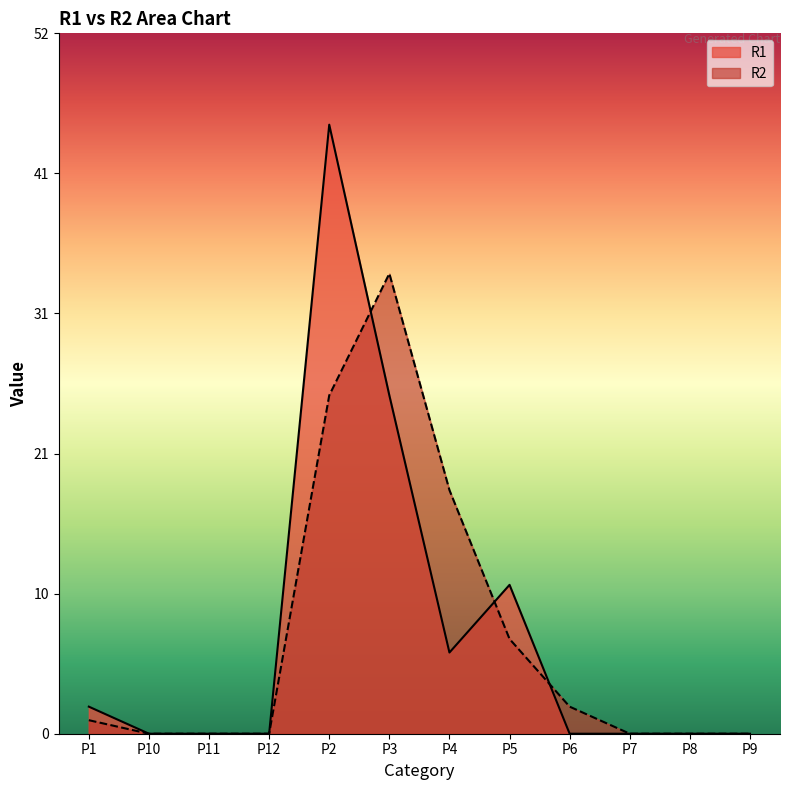

How many times do R1 and R2 cross each other?

3